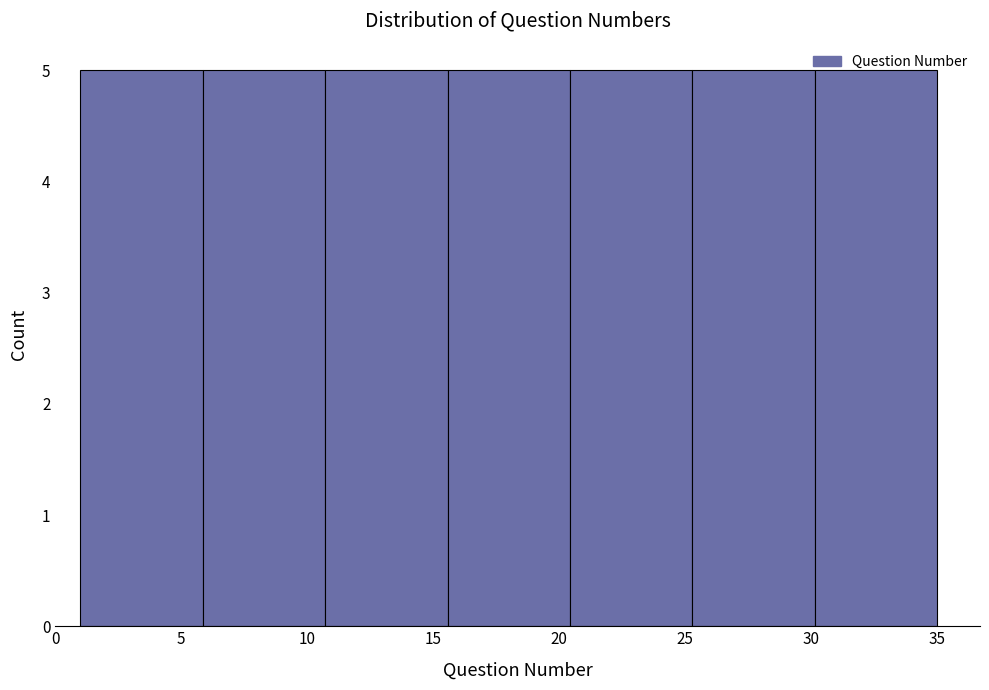

Reading left to right, list every bar in this chart as the range it spans on the x-axis followed by its height. Neither the bar edges nor the heights are printed on the chart, so give them approximately, as read against the axes.

1.0 to 6.0: 5
6.0 to 10.5: 5
10.5 to 15.5: 5
15.5 to 20.5: 5
20.5 to 25.5: 5
25.5 to 30.0: 5
30.0 to 35.0: 5